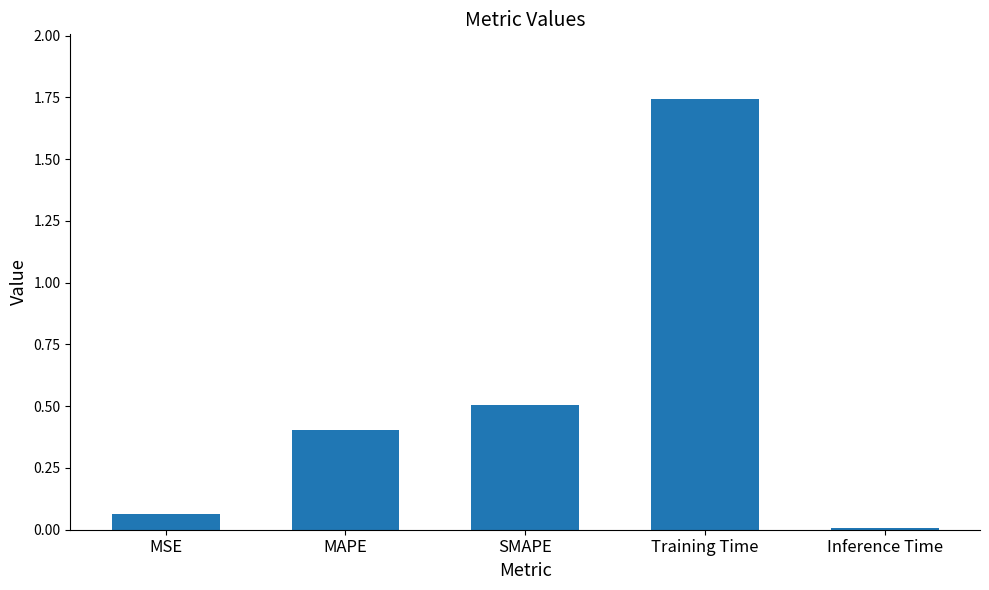

How many bars are there in total?

5